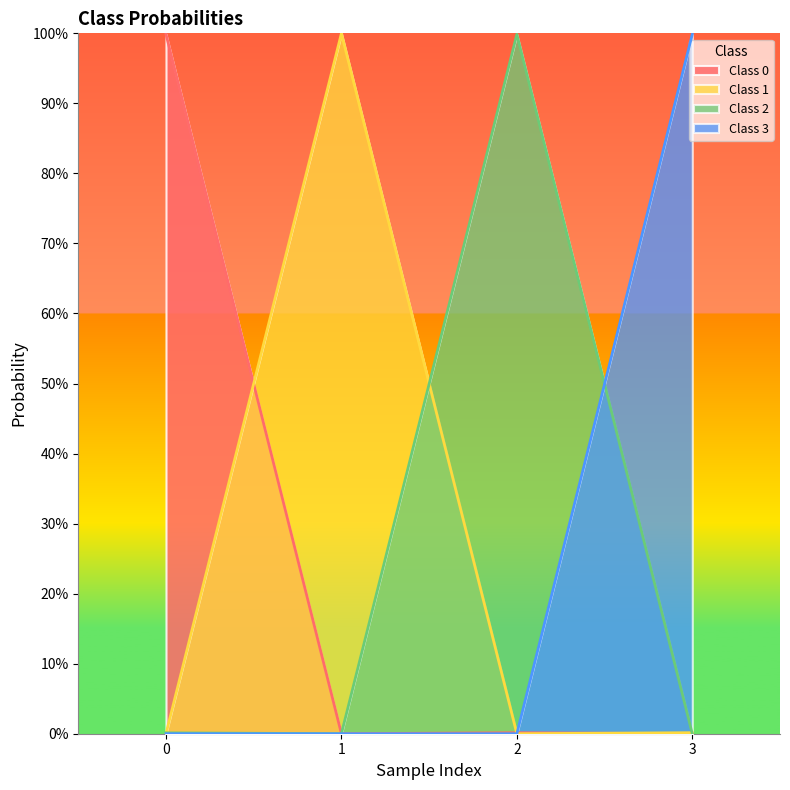

What is the total value across all series at 0?

1.0